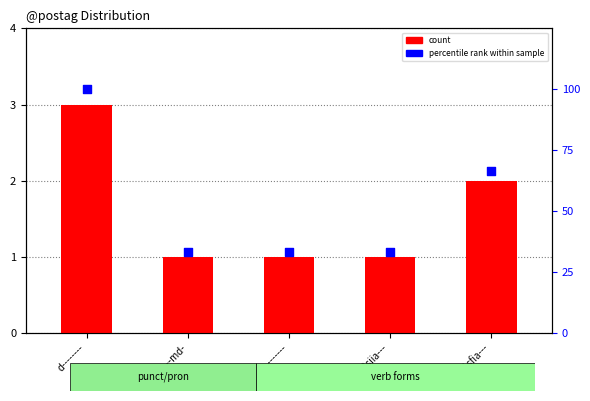

What are all the series names shown in the legend?

count, percentile rank within sample